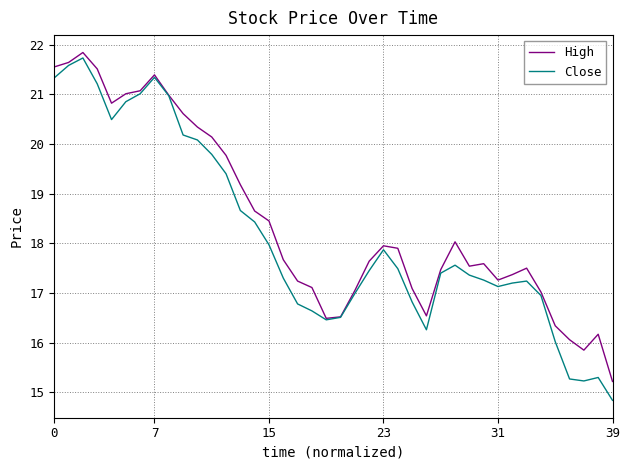

What is the maximum value for High?

21.8